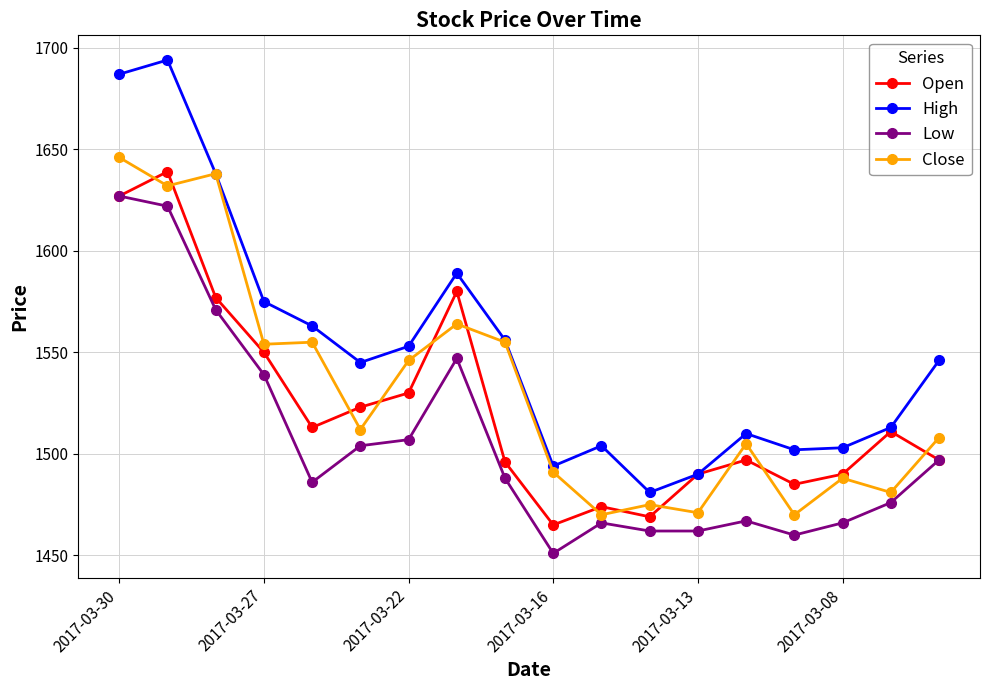

Which series has the largest total across all categories?

High